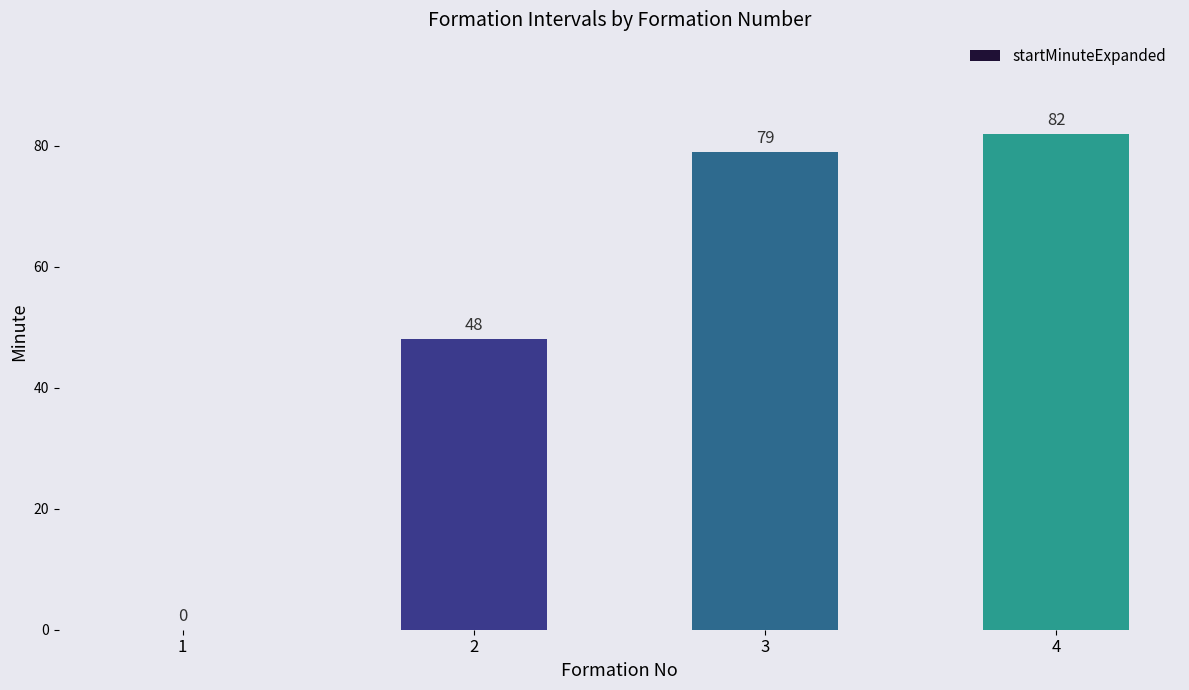

What is the change in value from 1 to 4?

+82